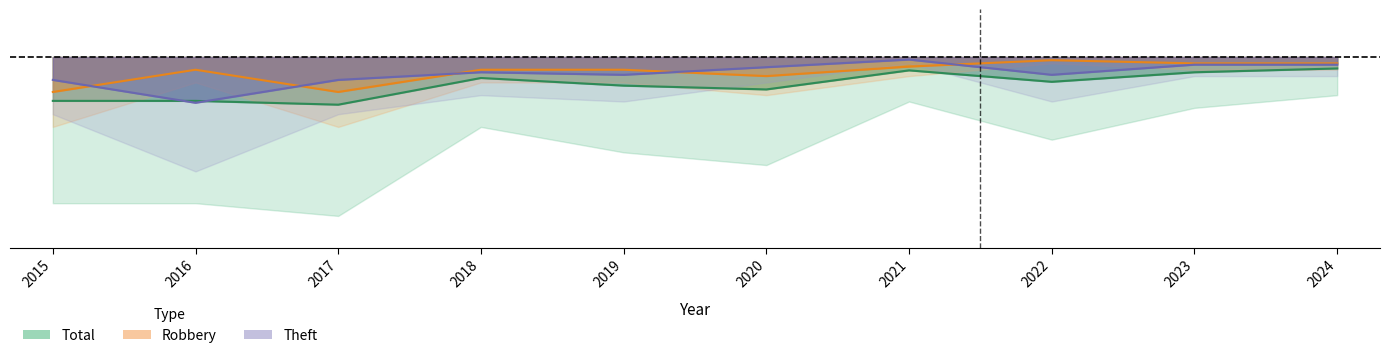

True or false: Total has more than 0 points higher than both neighbors.

True